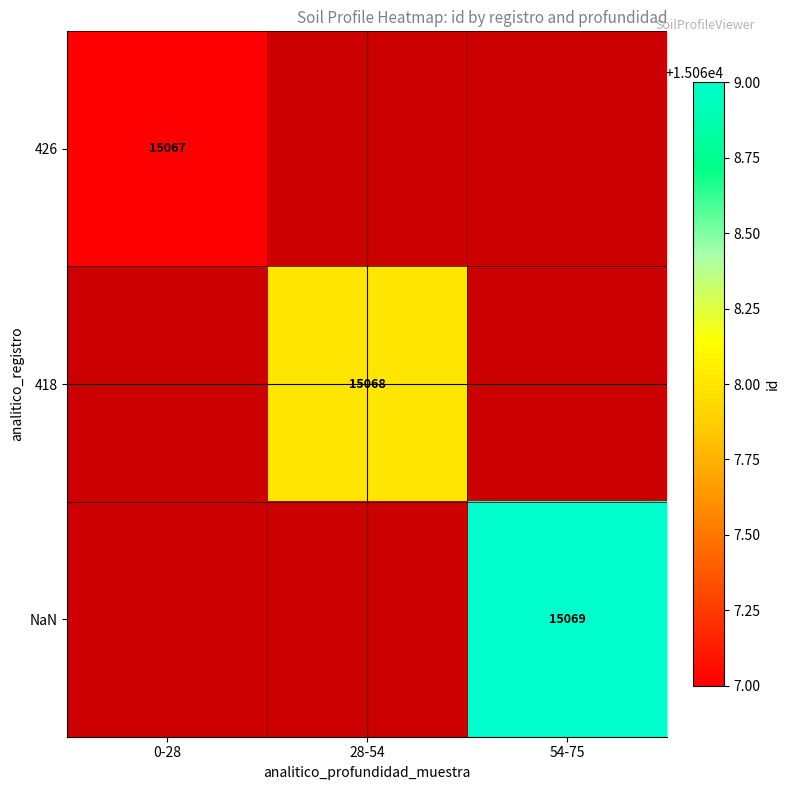

At how many categories does at least one series exceed 15068?

1